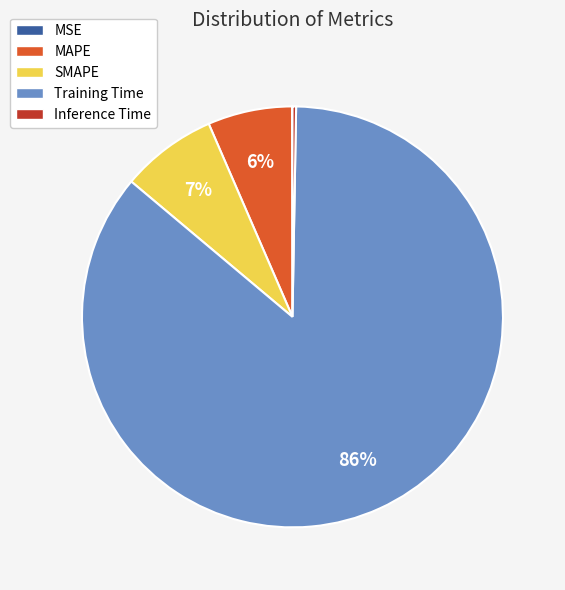

Which has a higher value, SMAPE or Training Time?

Training Time